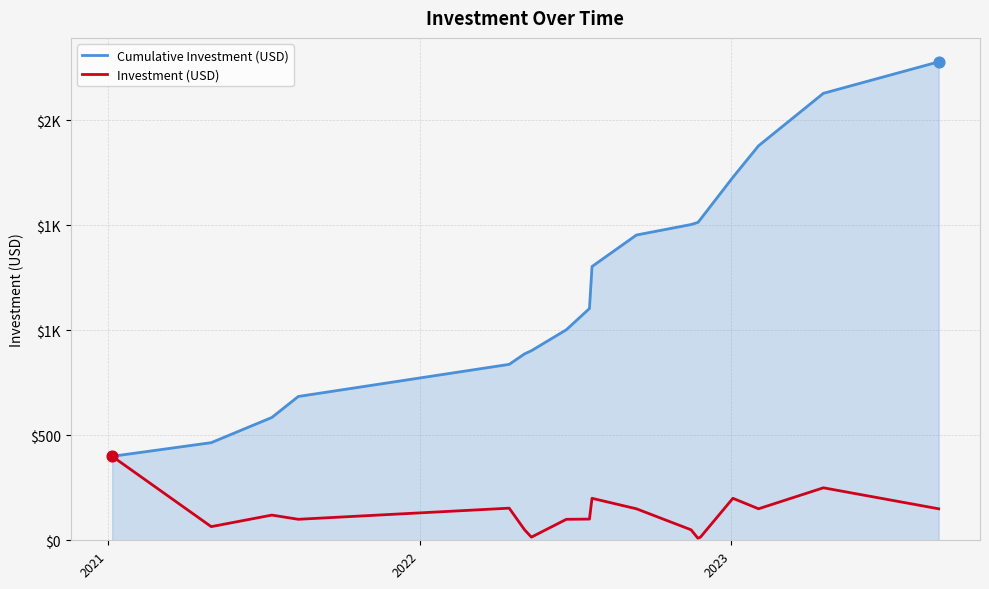

What are all the series names shown in the legend?

Cumulative Investment (USD), Investment (USD)